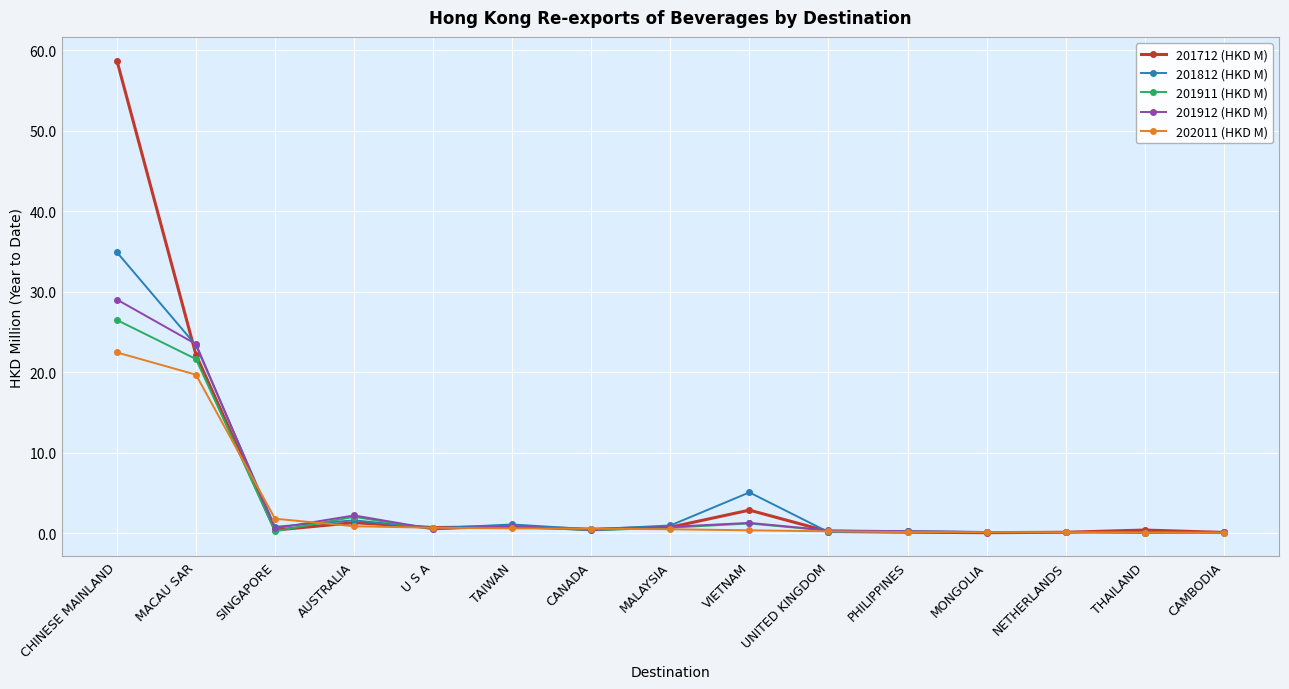

At which label does 201912 (HKD M) reach its peak?

CHINESE MAINLAND